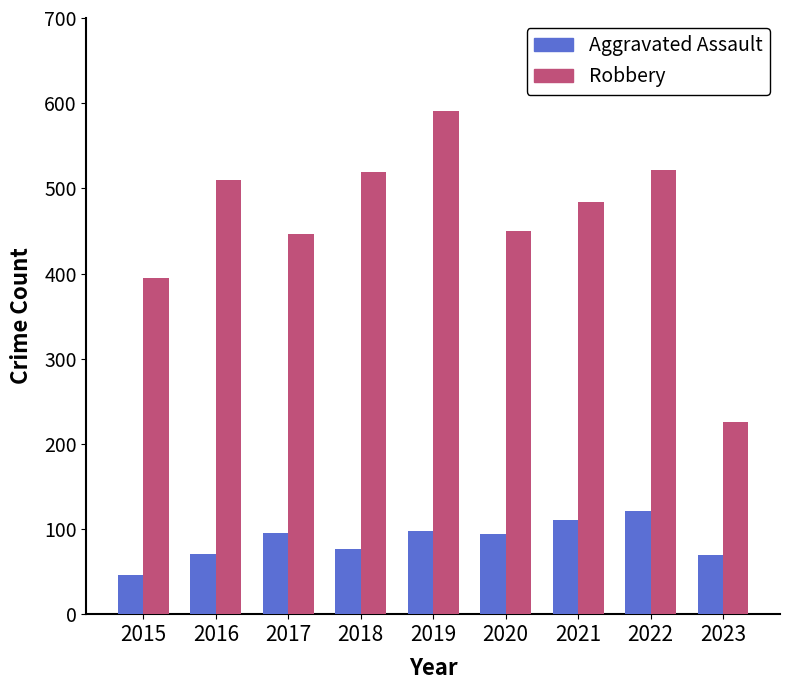

Which series has the largest total across all categories?

Robbery